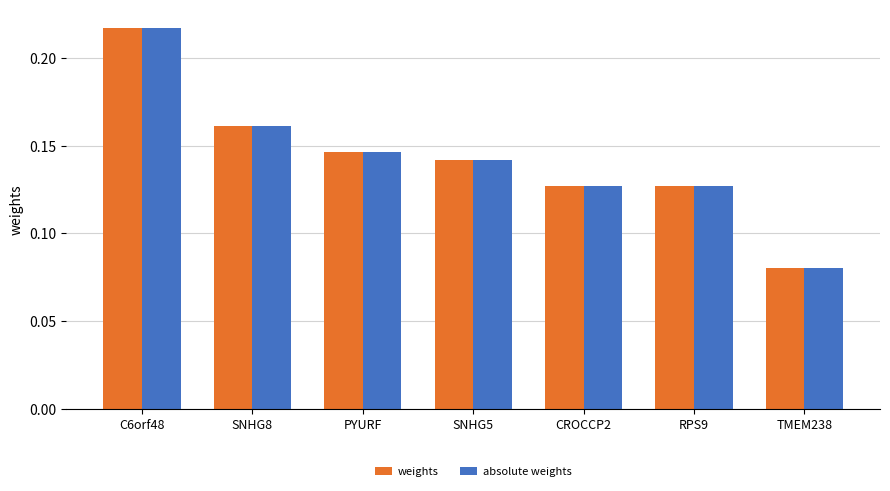

What is the sum of all absolute weights values?

1.0